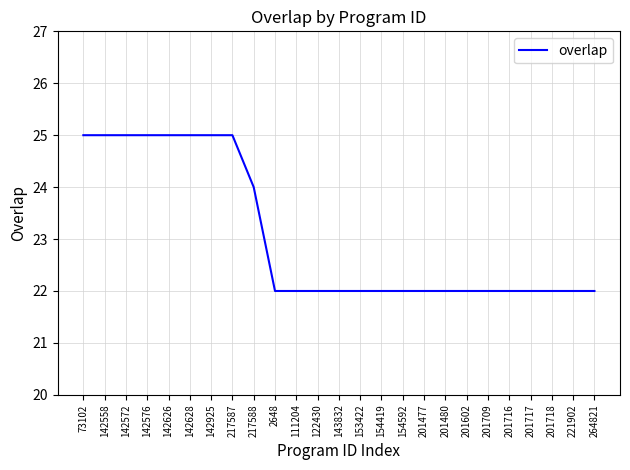

What is the change in value from 142558 to 201602?

-3